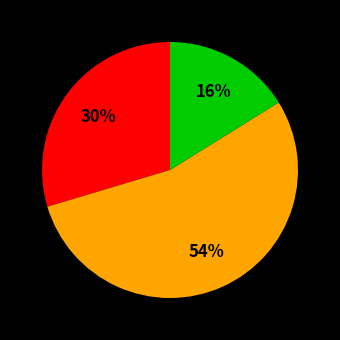

Is there any slice that represents more than half of the pie?

Yes